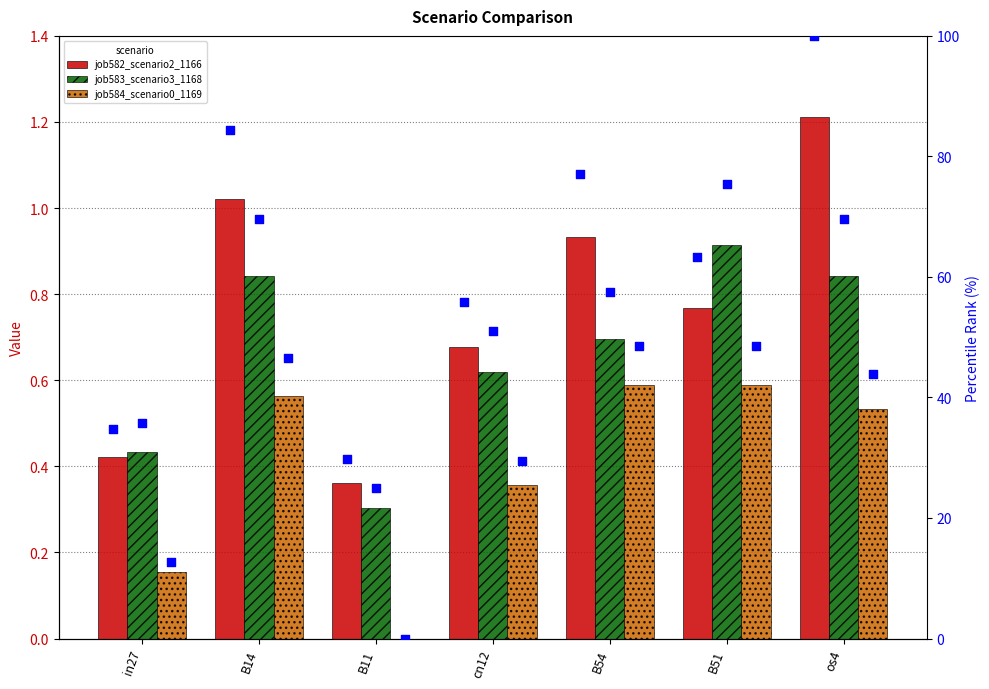

Which series contains the lowest Y value?

job584_scenario0_1169